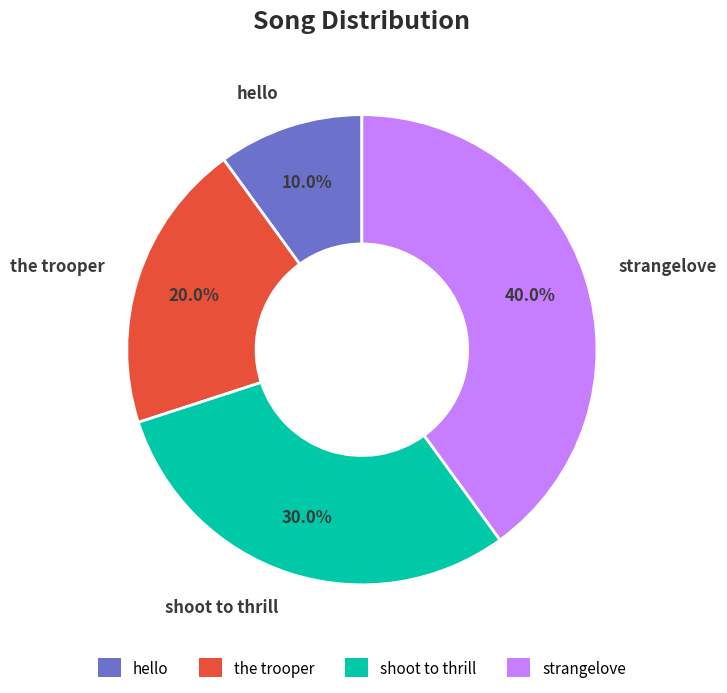

How many segments does this pie chart have?

4